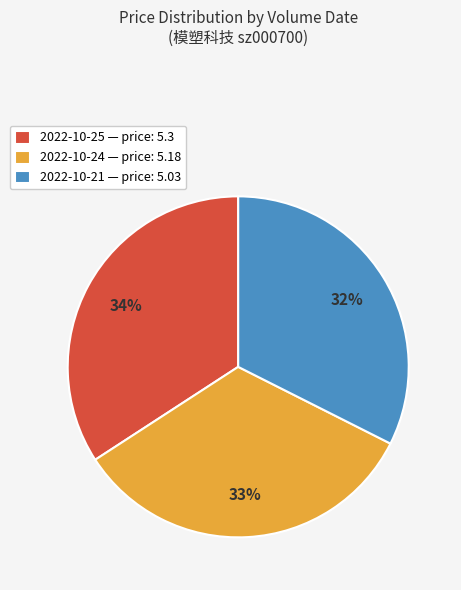

To the nearest percent, what is the average slice percentage?

33%